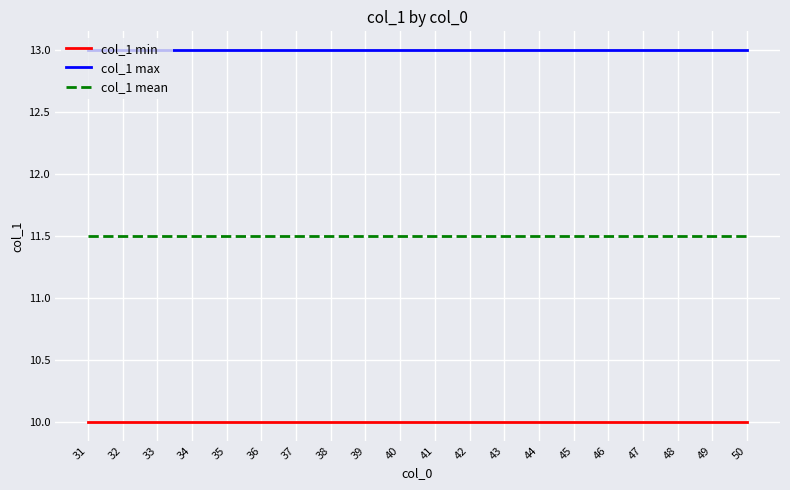

What is the lowest value of the col_1 mean series?

11.5